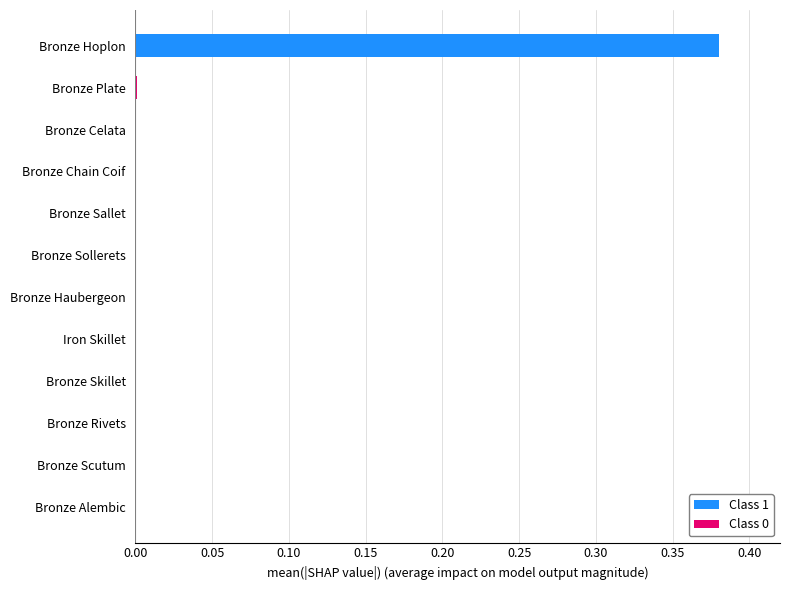

Which category has the highest value in the Class 1 series?

Bronze Hoplon